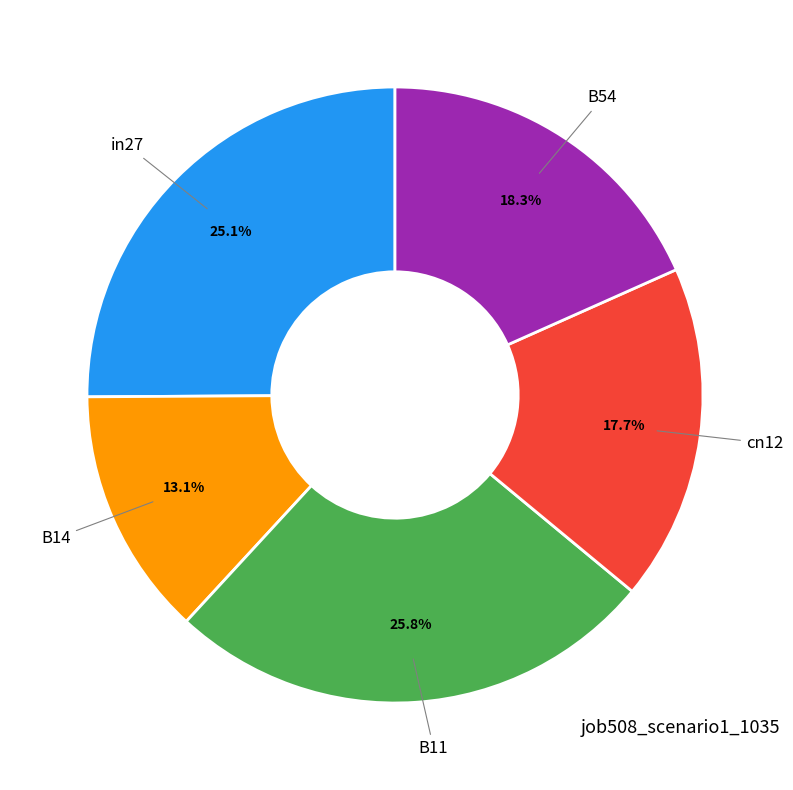

Count the number of slices in the pie.

5